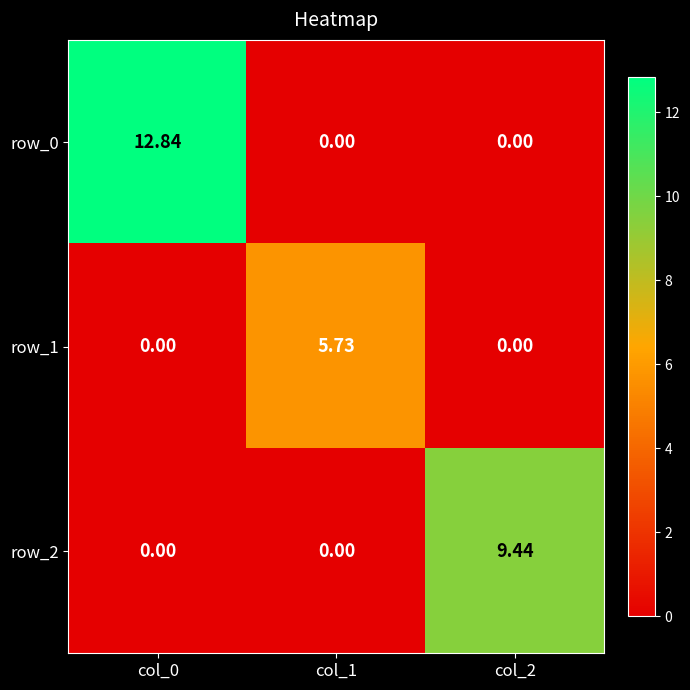

What is the maximum value shown in the chart?

12.8